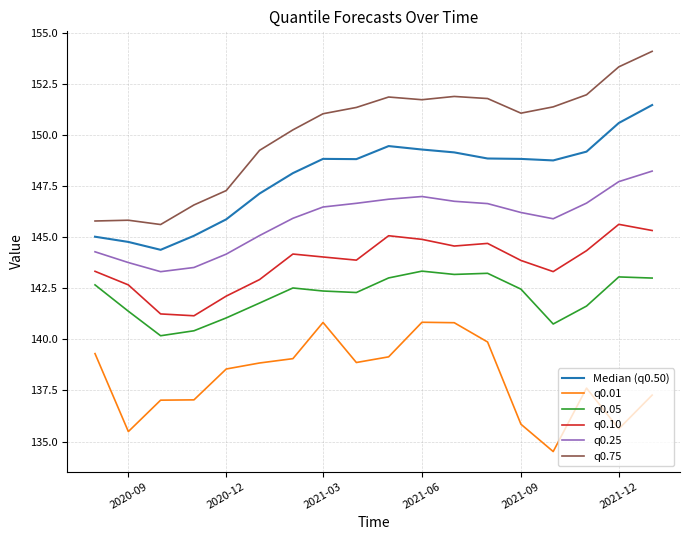

What is the lowest value of the q0.10 series?

141.1